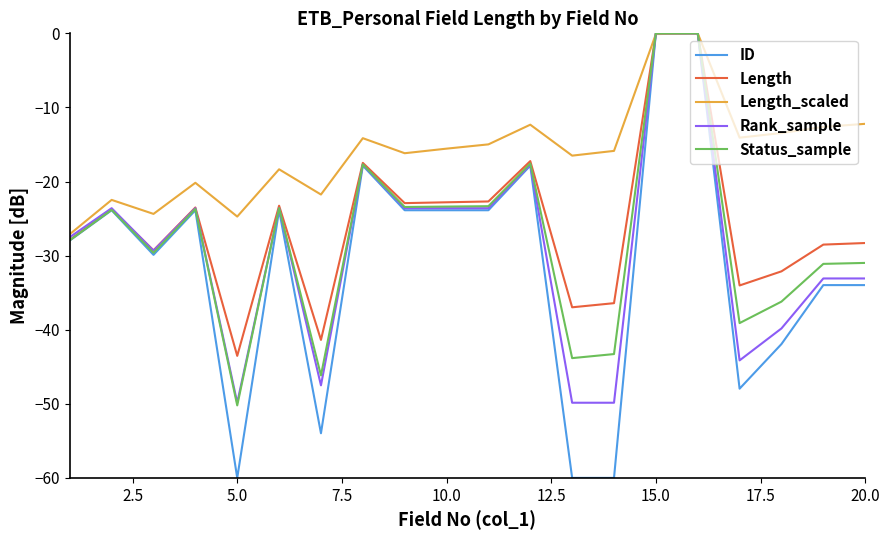

Which series has the largest total across all categories?

Length_scaled